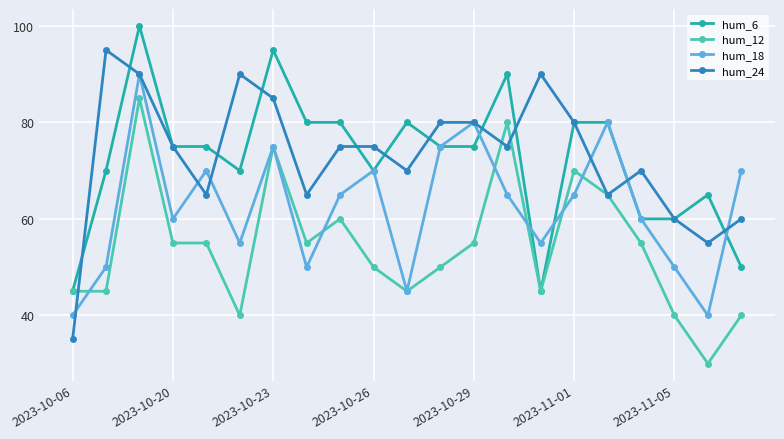

What is the value of the hum_24 point at the 21st from the left?

60